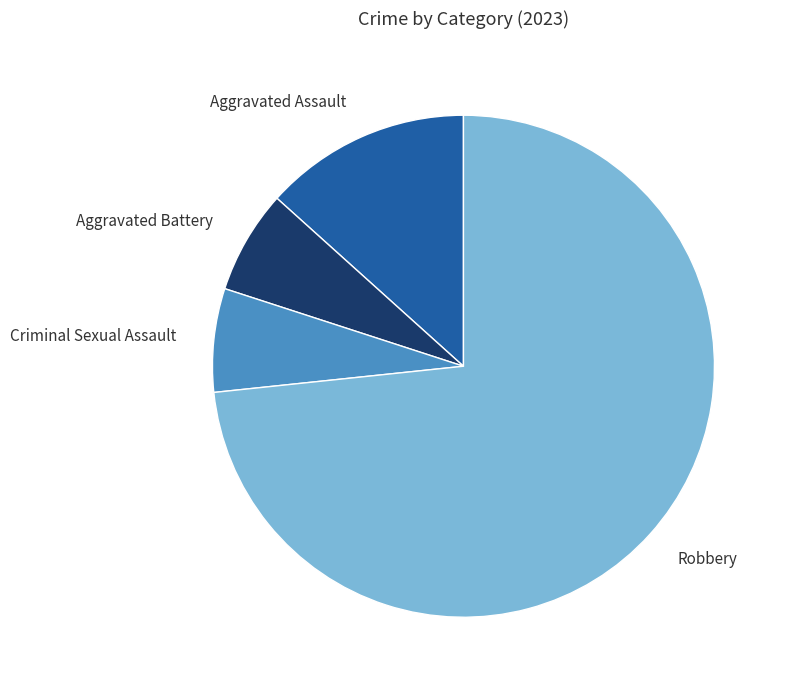

Which category has the biggest portion of the pie?

Robbery